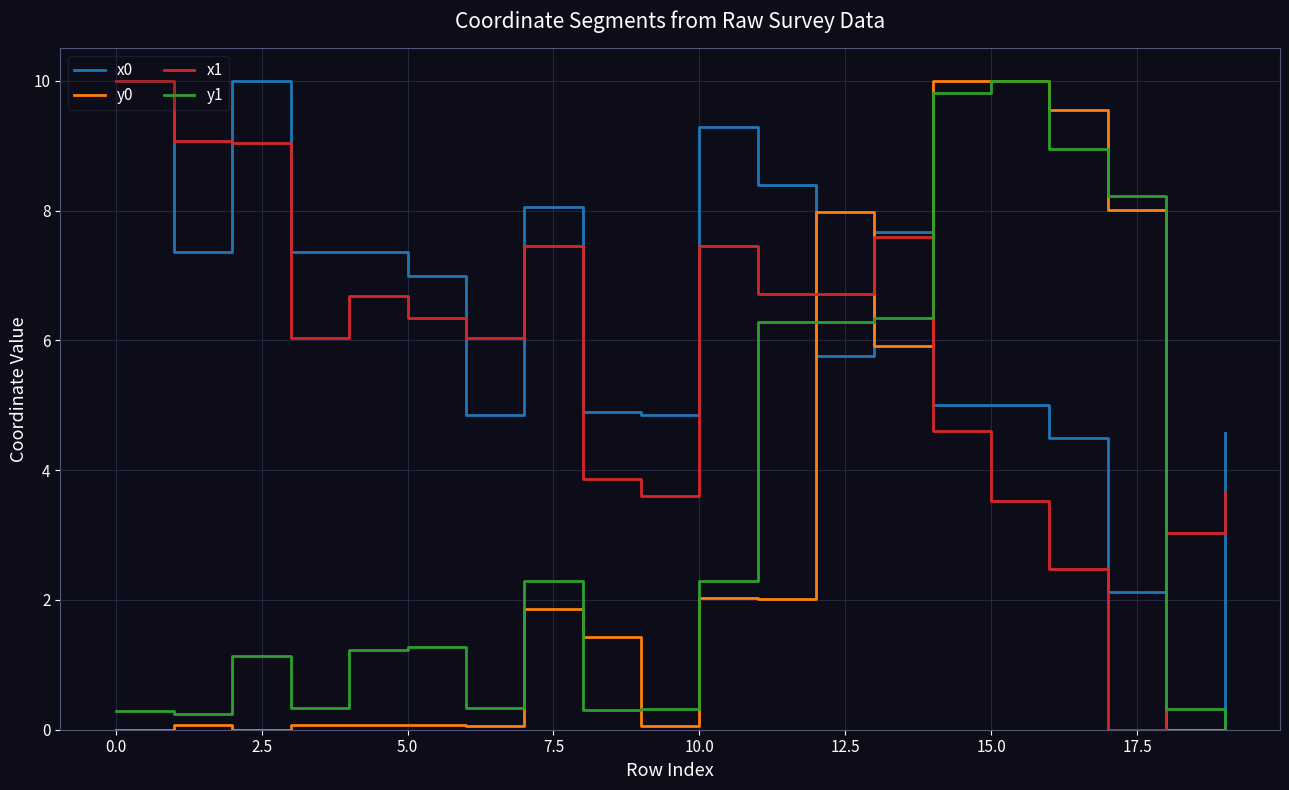

Rank the series by their maximum value, from highest to lowest.

x0, y0, x1, y1